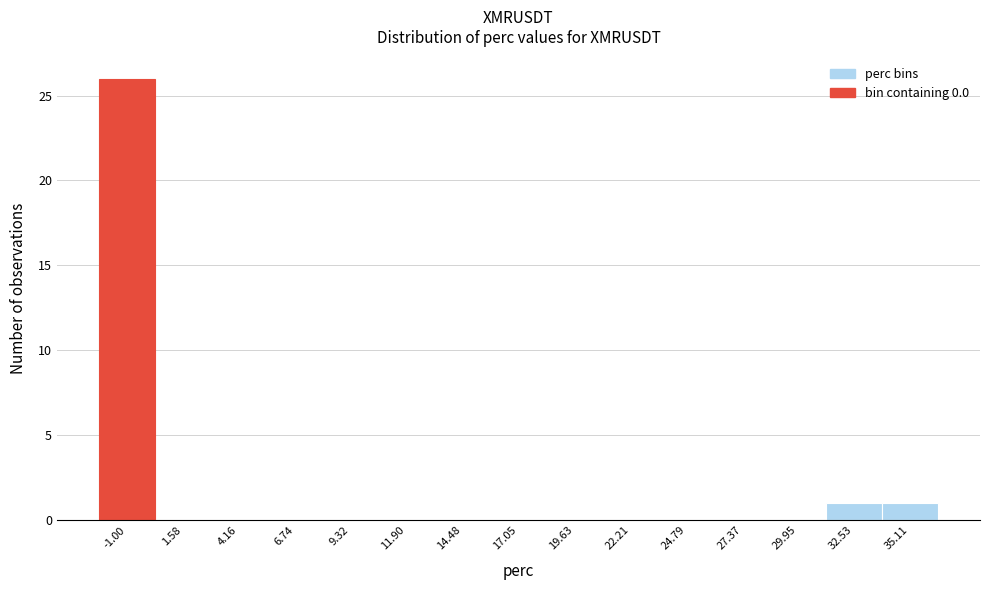

Reading left to right, what are all the values shown in this chart?

-1.00=26	1.58=0	4.16=0	6.74=0	9.32=0	11.90=0	14.48=0	17.05=0	19.63=0	22.21=0	24.79=0	27.37=0	29.95=0	32.53=1	35.11=1